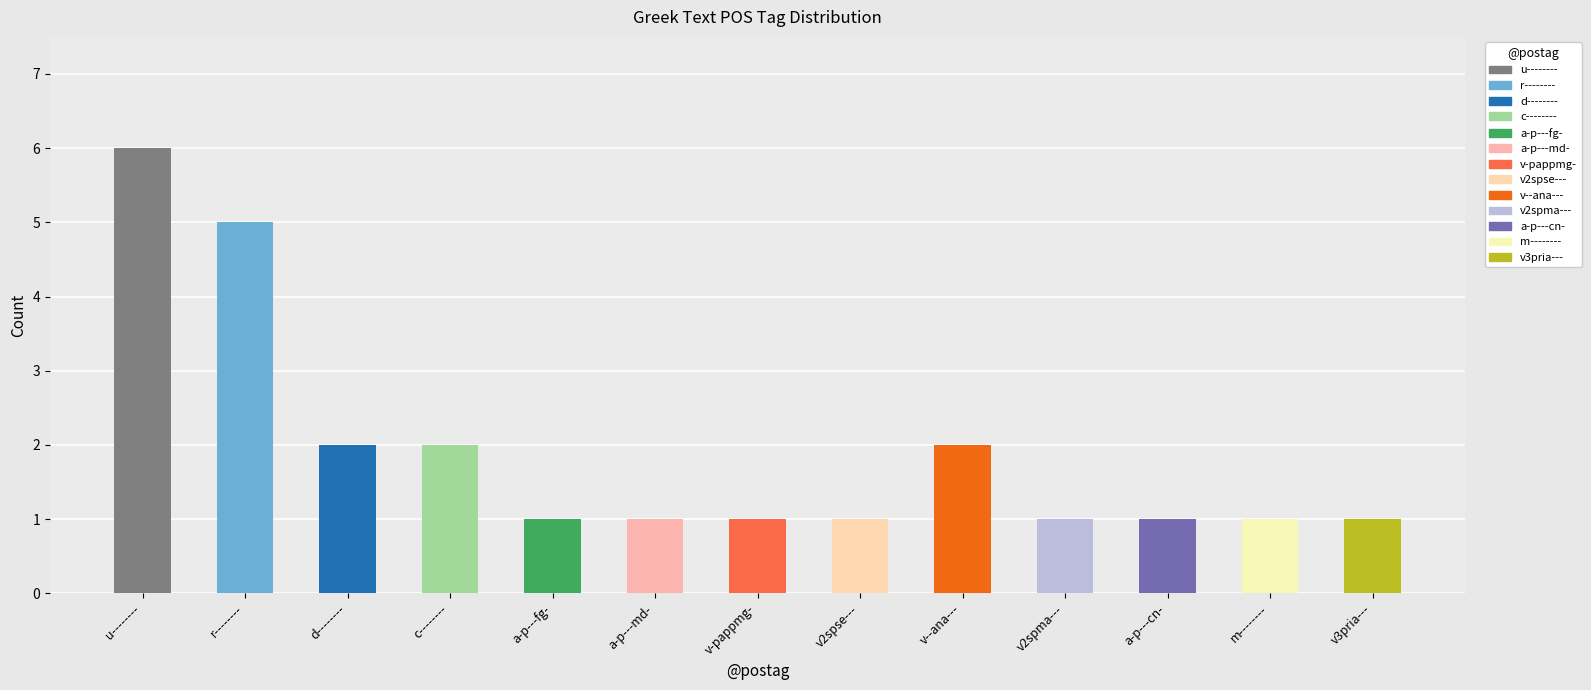

At how many categories does at least one series exceed 3?

2